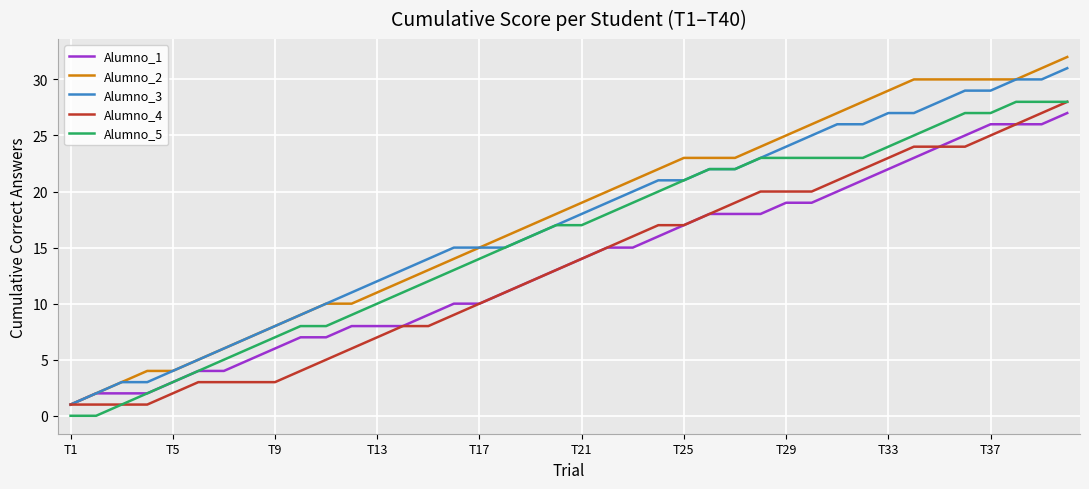

Which series has the largest range (max minus min)?

Alumno_2